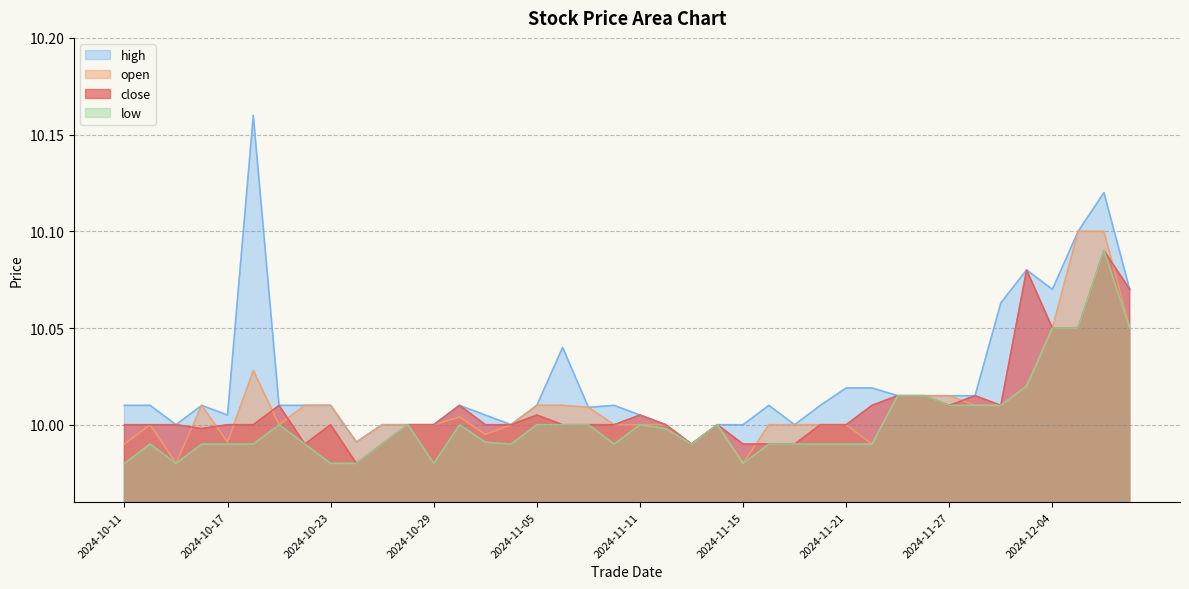

What are all the series names shown in the legend?

high, open, close, low